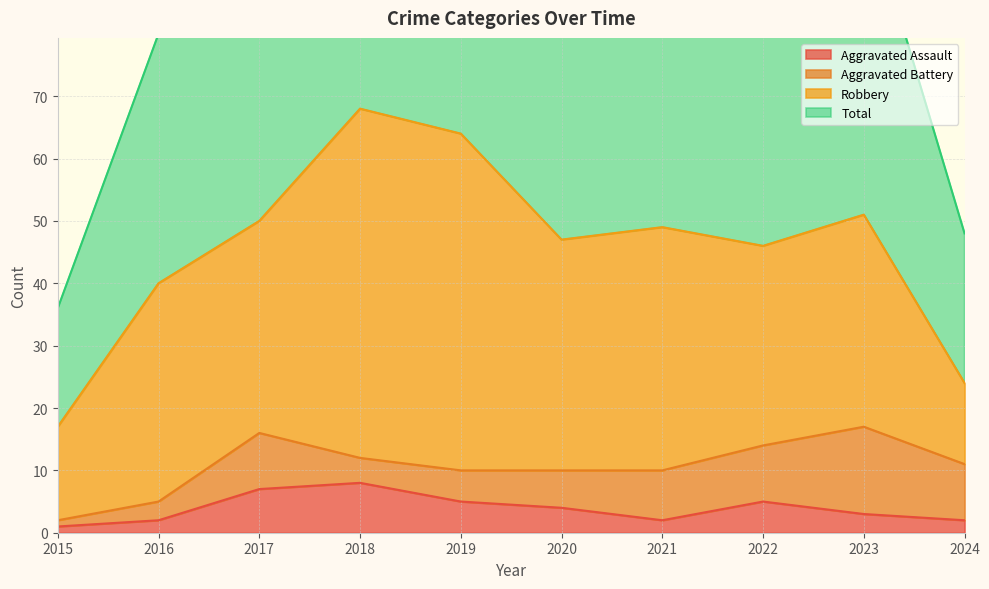

True or false: Aggravated Assault has a value of 3 at 2023.

True